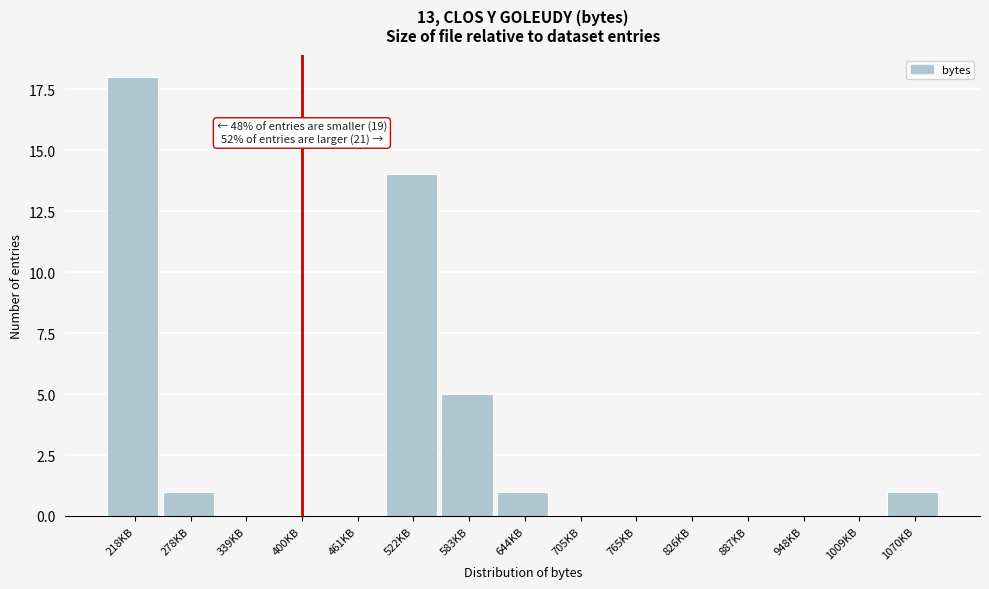

Reading right to left, transcribe all the data shown in this chart.

1070KB=1	1009KB=0	948KB=0	887KB=0	826KB=0	765KB=0	705KB=0	644KB=1	583KB=5	522KB=14	461KB=0	400KB=0	339KB=0	278KB=1	218KB=18